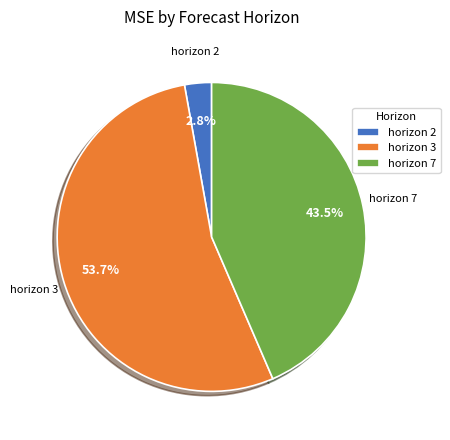

Which category accounts for the majority?

horizon 3